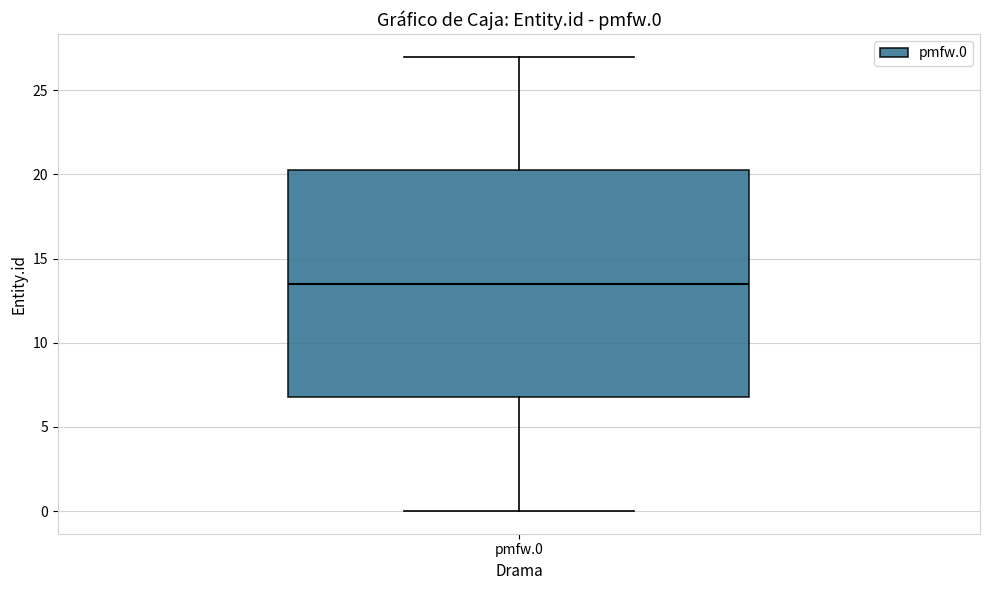

Where is the lower edge of the box for pmfw.0 on the y-axis? The values are not printed on the chart, so give them approximately, as read against the axis.

7.0